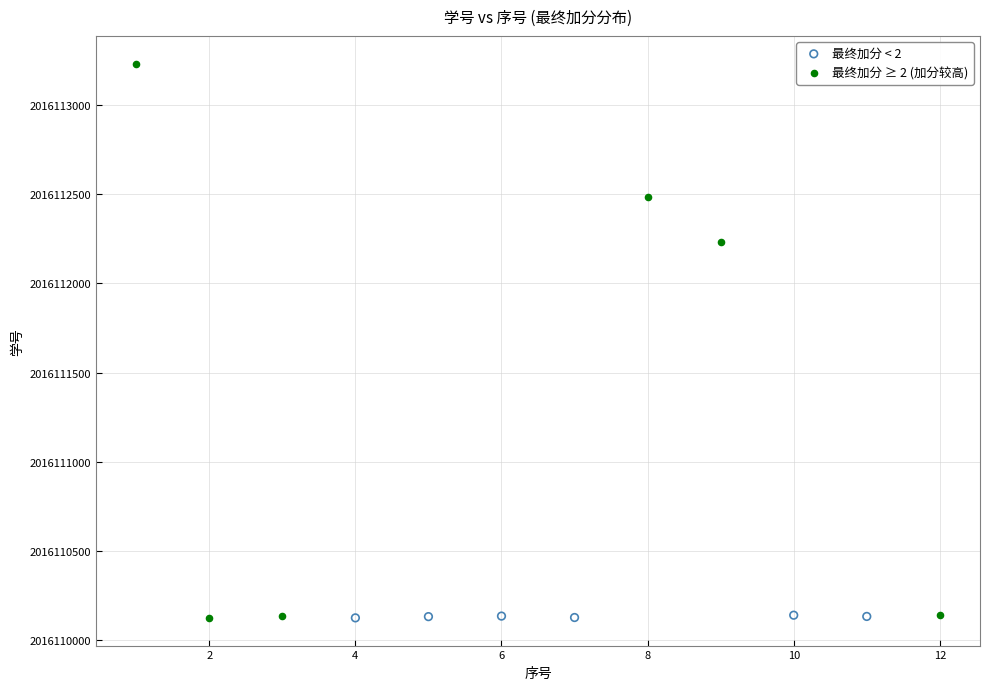

What are all the series names shown in the legend?

最终加分 < 2, 最终加分 ≥ 2 (加分较高)